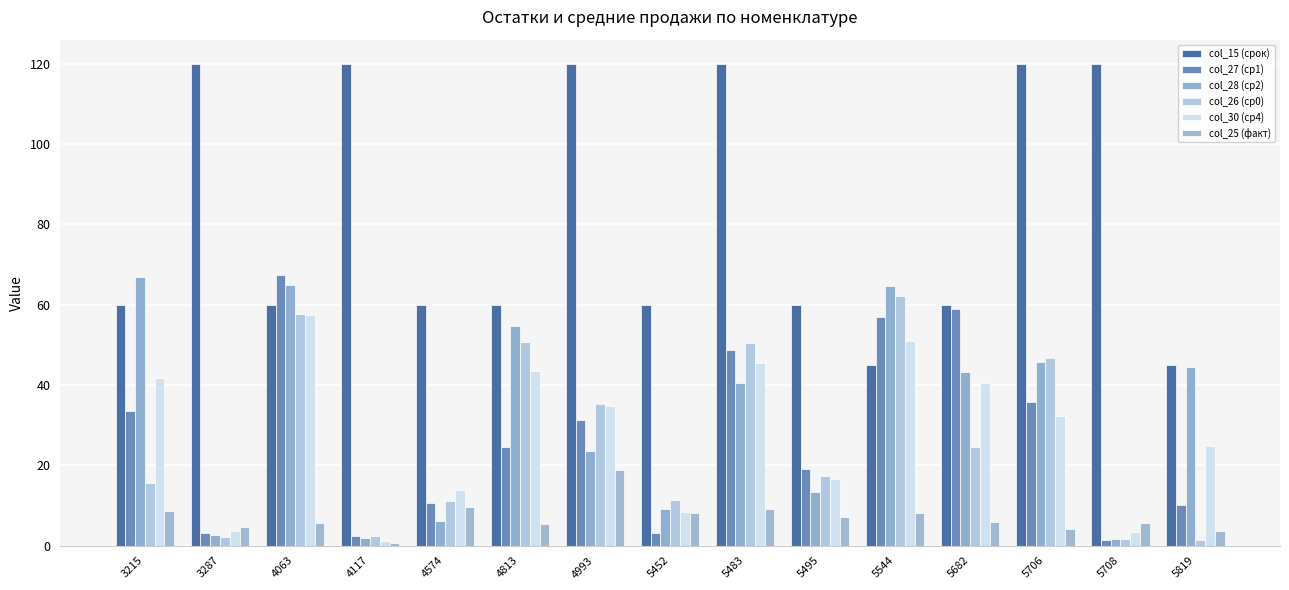

How many bars are there in total?

90